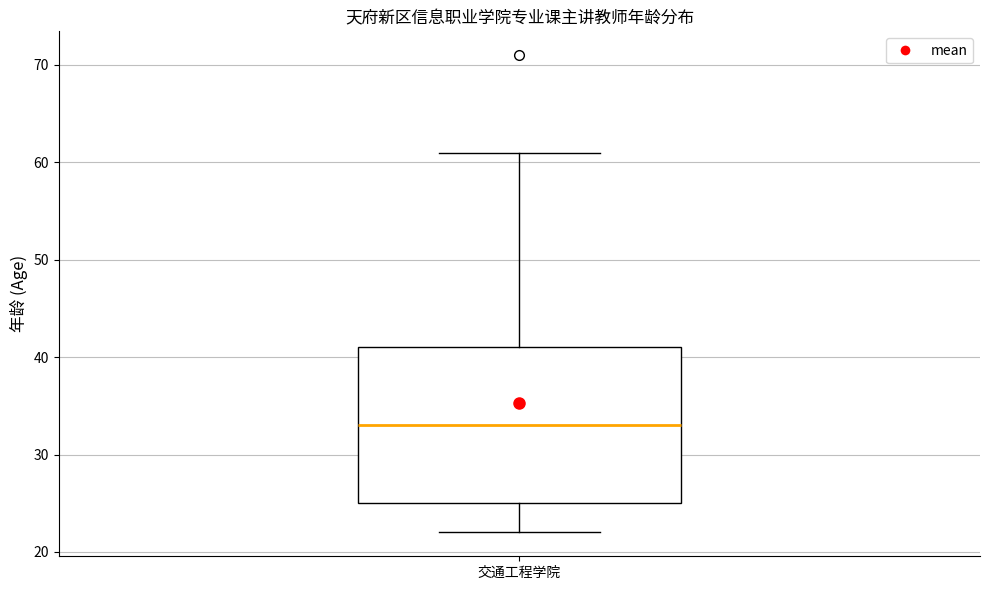

Where does the lower whisker of the box for 交通工程学院 end on the y-axis? The values are not printed on the chart, so give them approximately, as read against the axis.

22